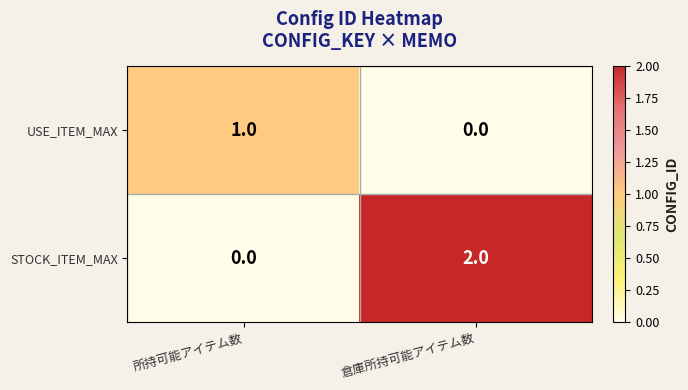

At which category is the sum across all series the highest?

倉庫所持可能アイテム数